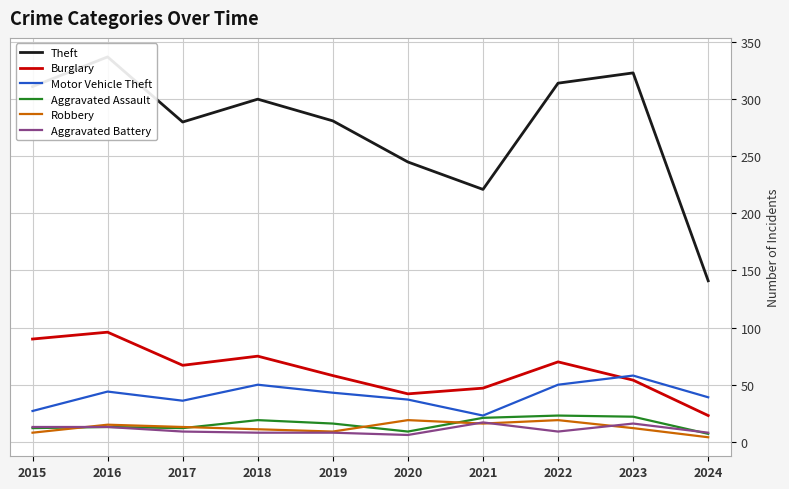

What is the sum of all Theft values?

2753